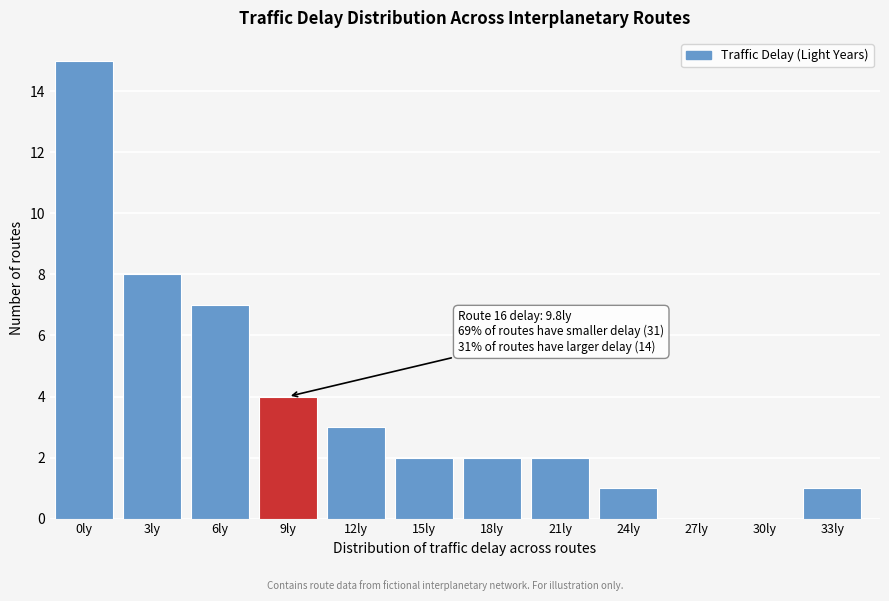

Reading right to left, transcribe all the data shown in this chart.

33ly=1	30ly=0	27ly=0	24ly=1	21ly=2	18ly=2	15ly=2	12ly=3	9ly=4	6ly=7	3ly=8	0ly=15